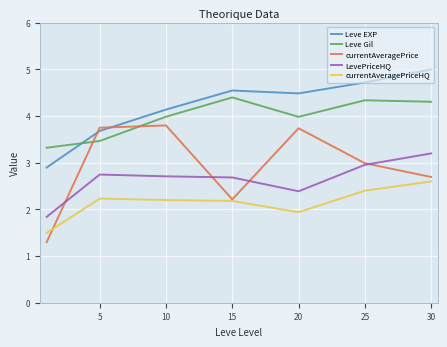

After their last crossing, which series has the higher values: currentAveragePrice or Leve Gil?

Leve Gil